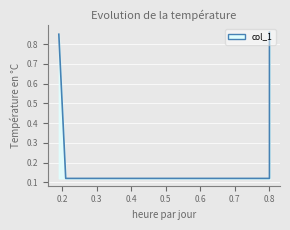

What is the difference between the maximum and minimum values?

0.7